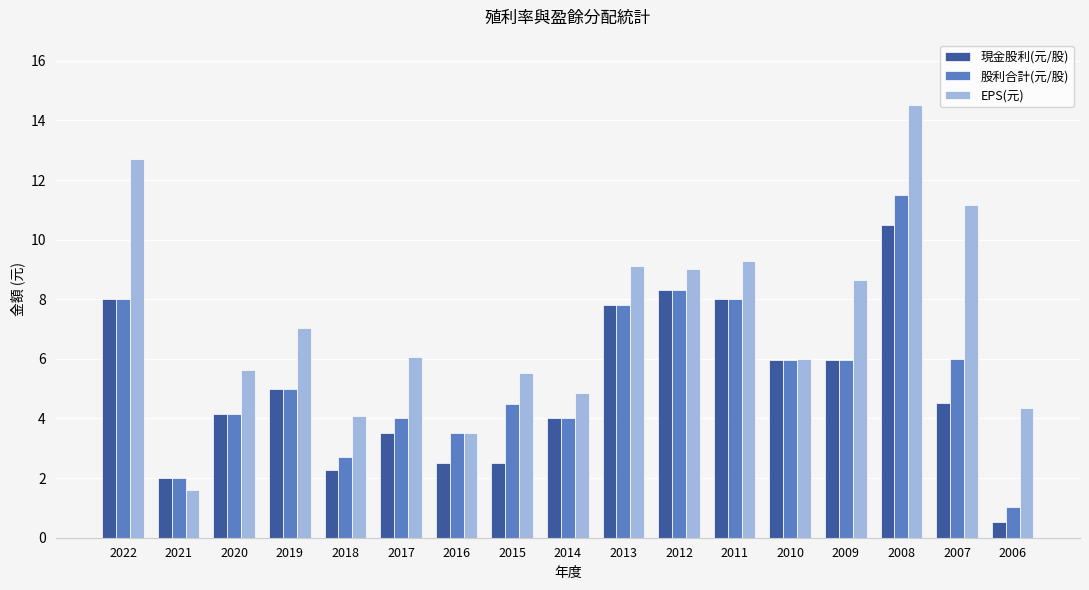

True or false: 股利合計(元/股) has a value of 0.4 at 2021.

False